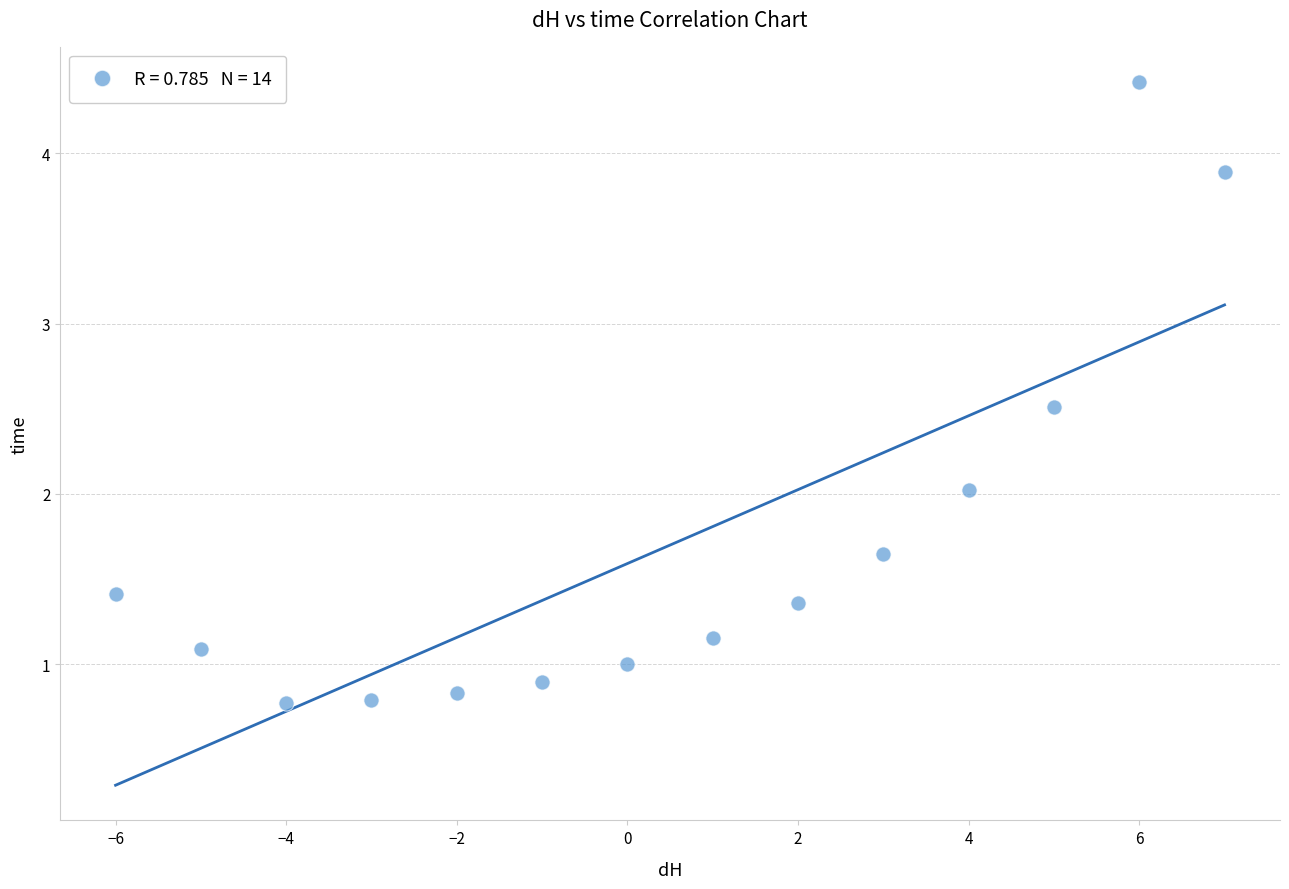

What is the range of X values (max minus min)?

13.0